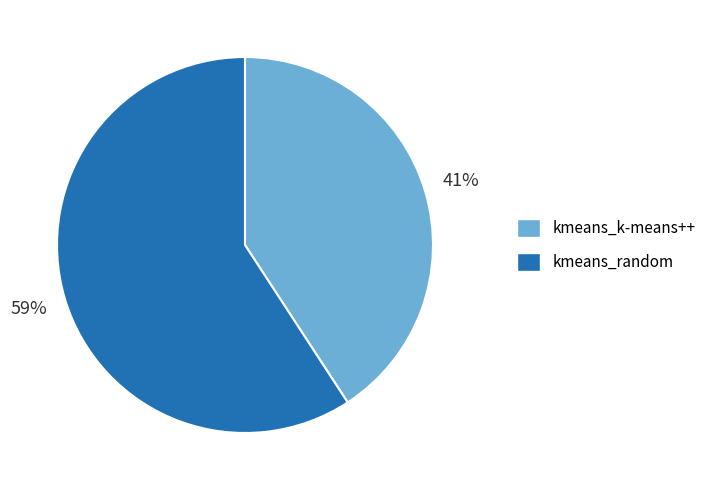

What is the ratio of the value at kmeans_k-means++ to the value at kmeans_random?

0.7